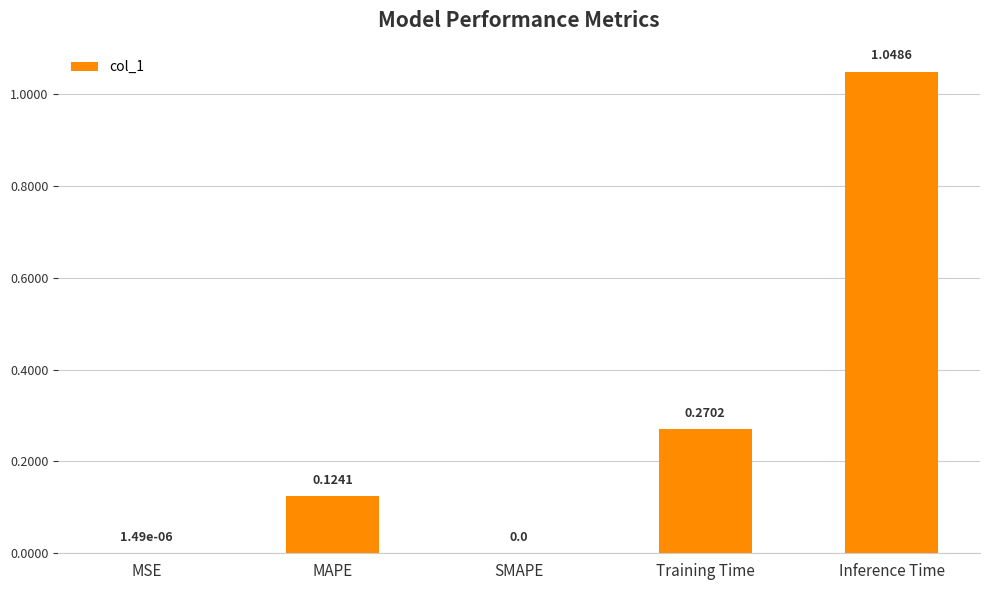

What is the sum of the values at Training Time and Inference Time?

1.3